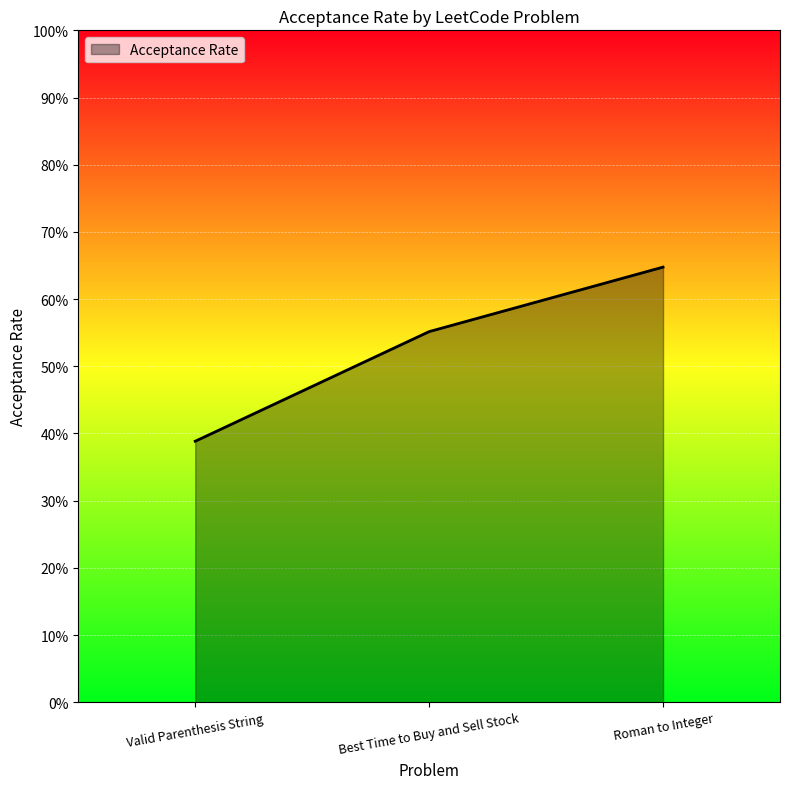

What is the greatest value displayed?

0.6